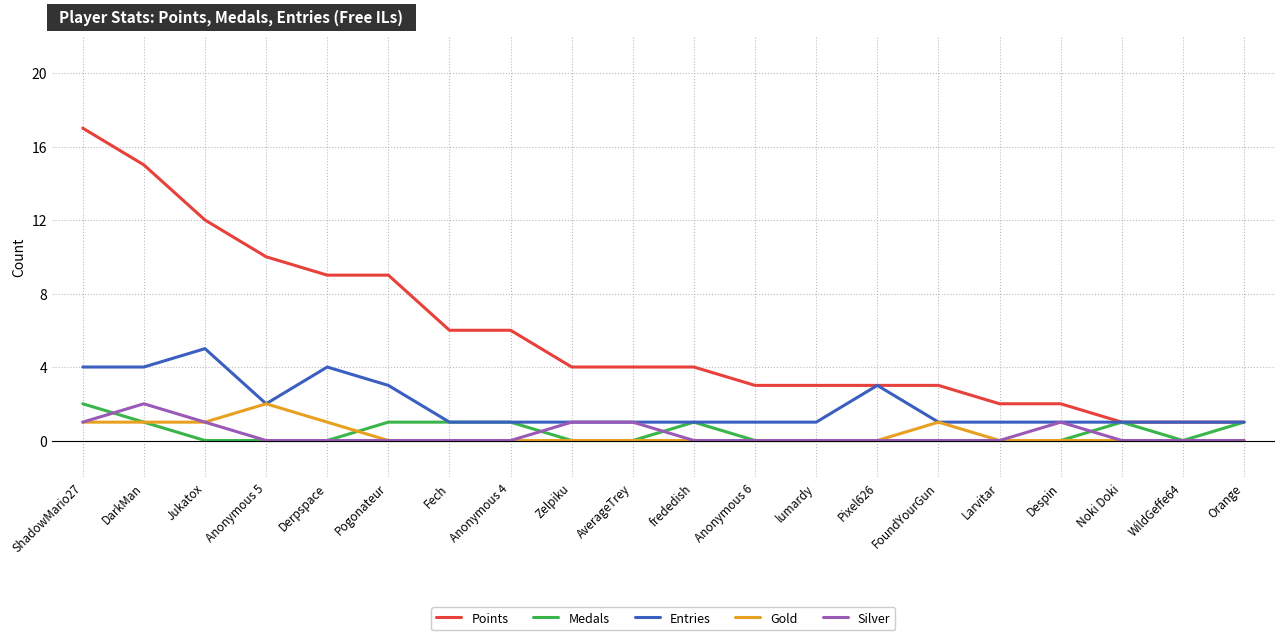

What are all the series names shown in the legend?

Points, Medals, Entries, Gold, Silver